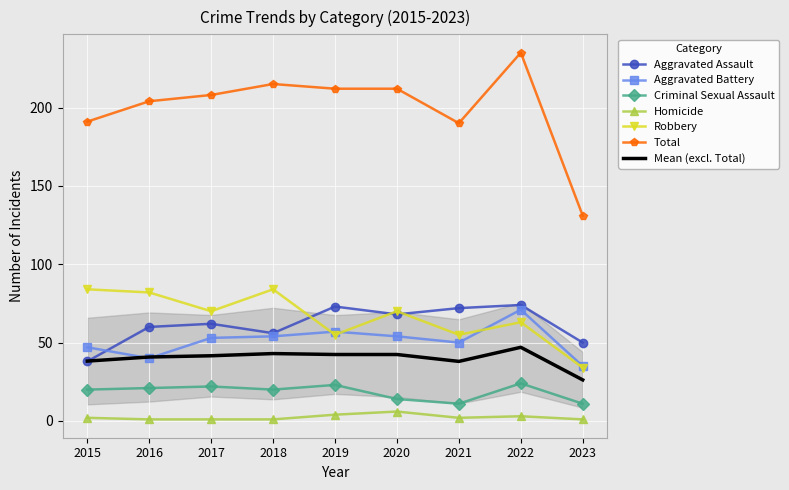

Where is Aggravated Battery nearest to the value 53?

2017